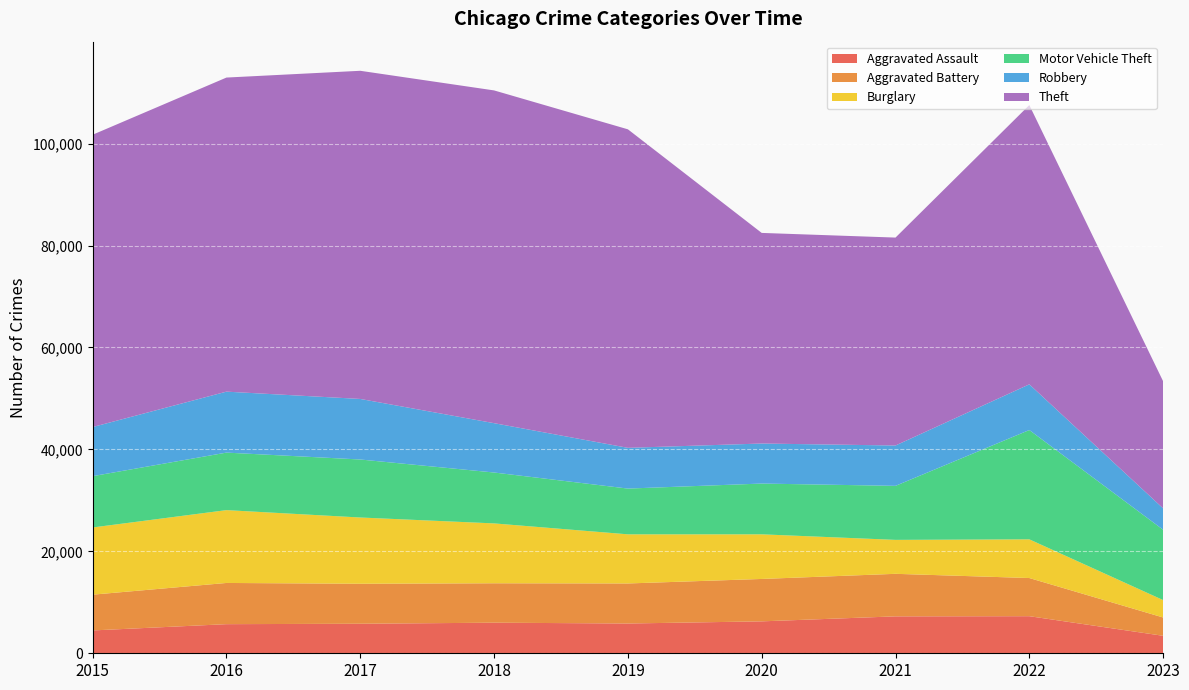

Reading left to right, transcribe all the data shown in this chart.

Aggravated Assault: 4480	5712	5793	6001	5841	6263	7243	7277	3429
Aggravated Battery: 7018	8085	7845	7734	7857	8319	8346	7487	3593
Burglary: 13184	14289	13001	11746	9639	8757	6659	7591	3415
Motor Vehicle Theft: 10068	11286	11380	9985	8977	9959	10601	21446	13799
Robbery: 9638	11960	11880	9680	7994	7855	7917	8965	4197
Theft: 57350	61621	64382	65286	62491	41320	40792	54792	24934